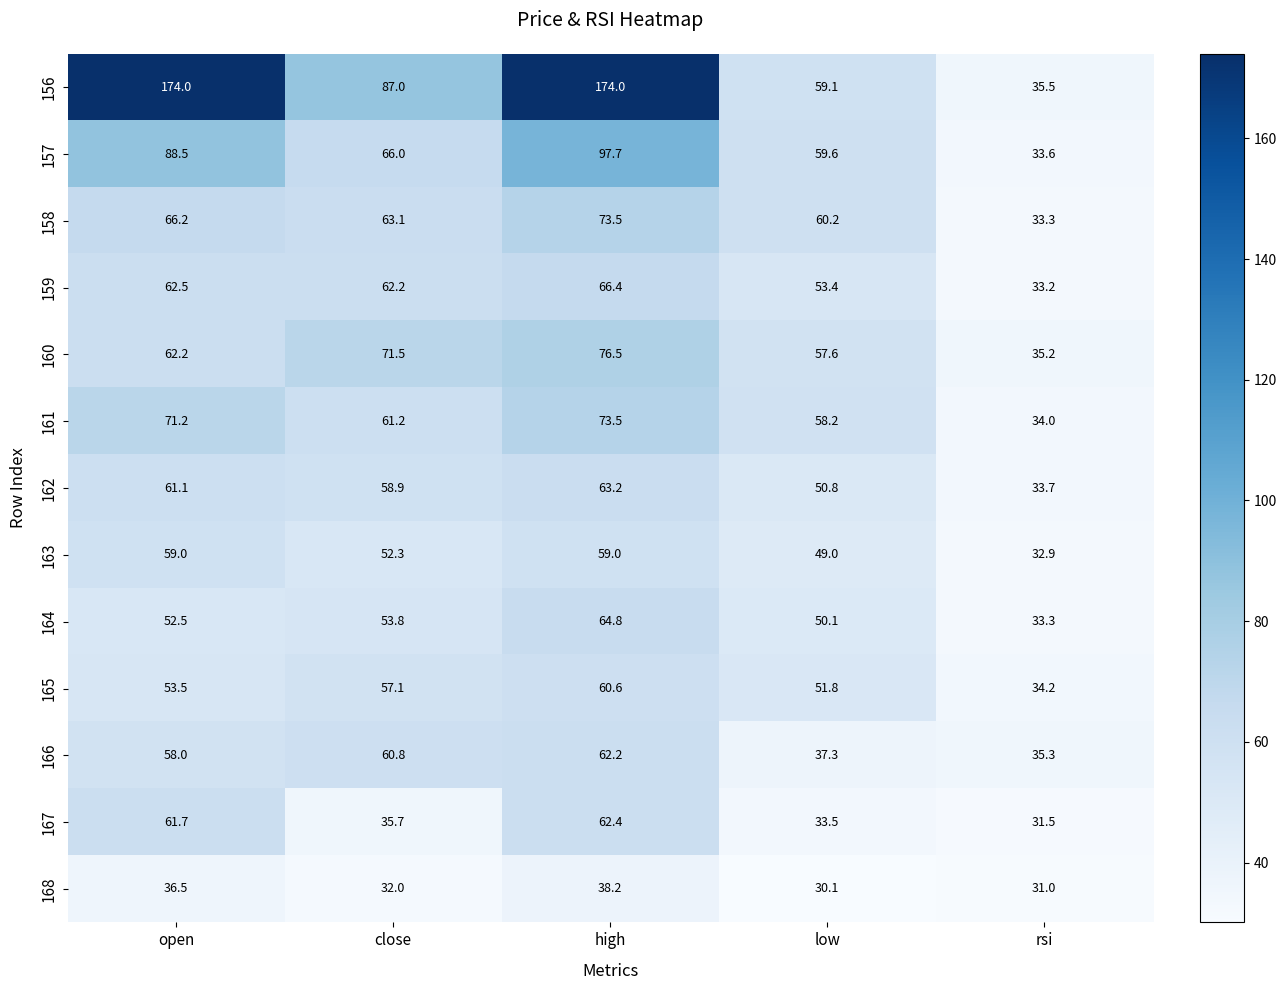

What is the total value across all series at low?

650.7